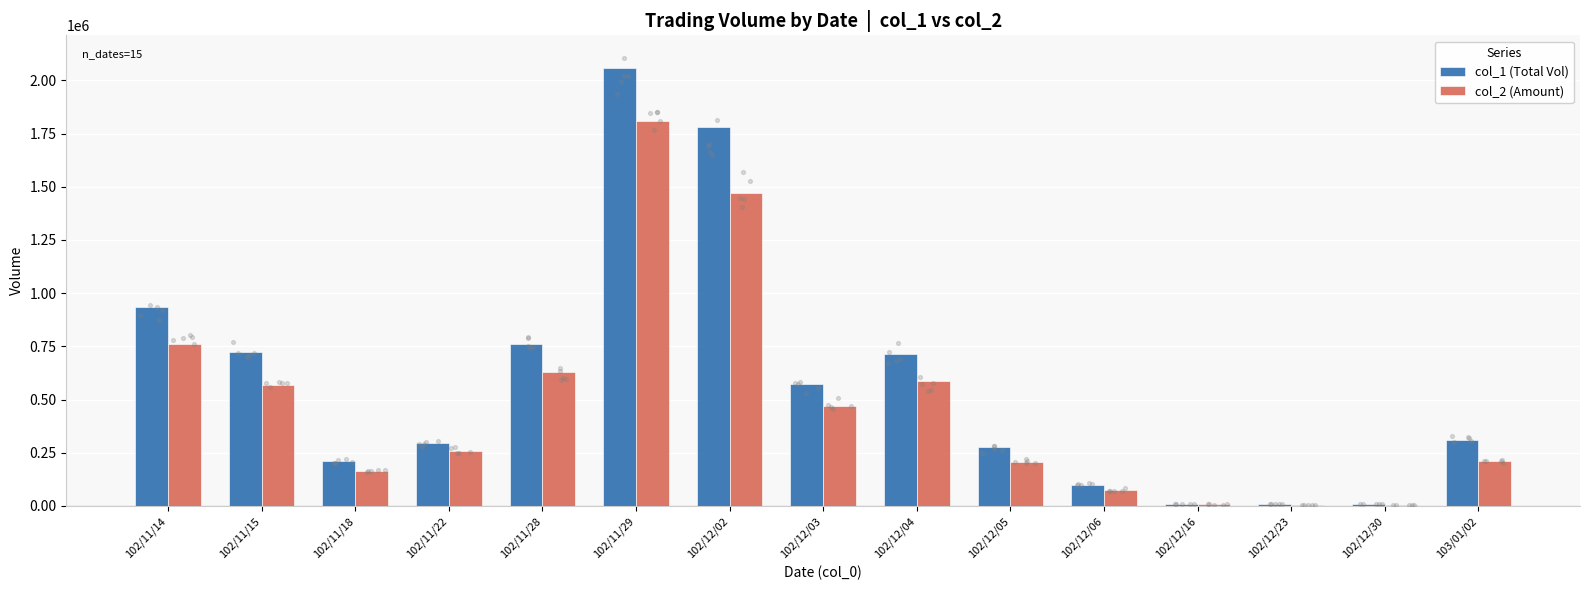

Which series has the largest total across all categories?

col_1 (Total Vol)